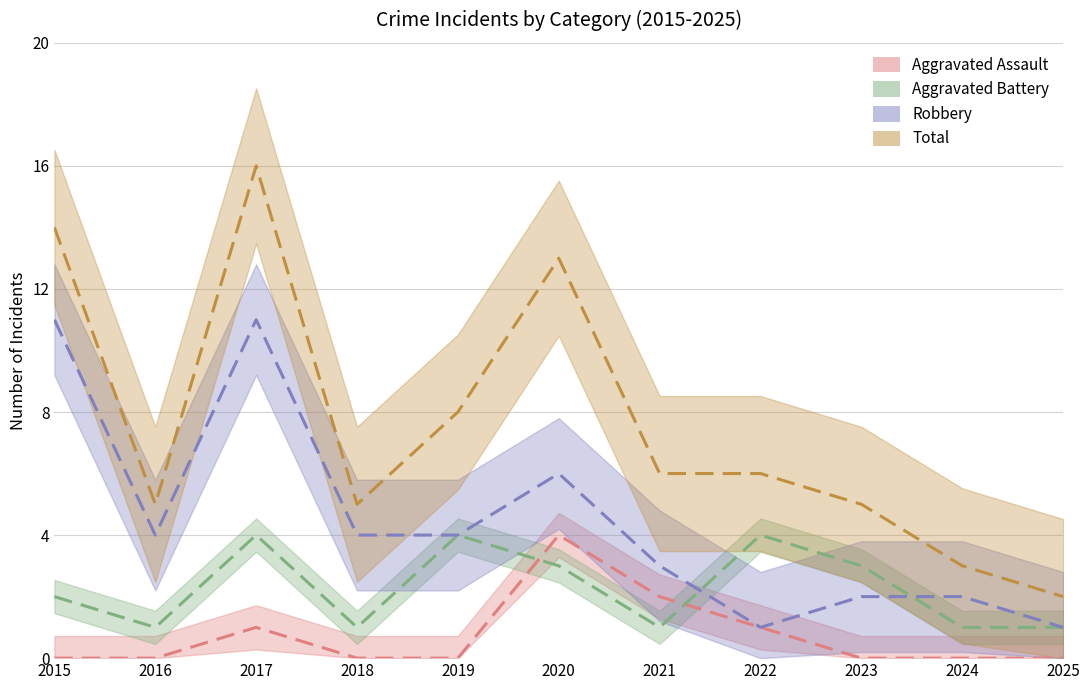

What is the difference between the second highest and second lowest values in the Robbery series?

10